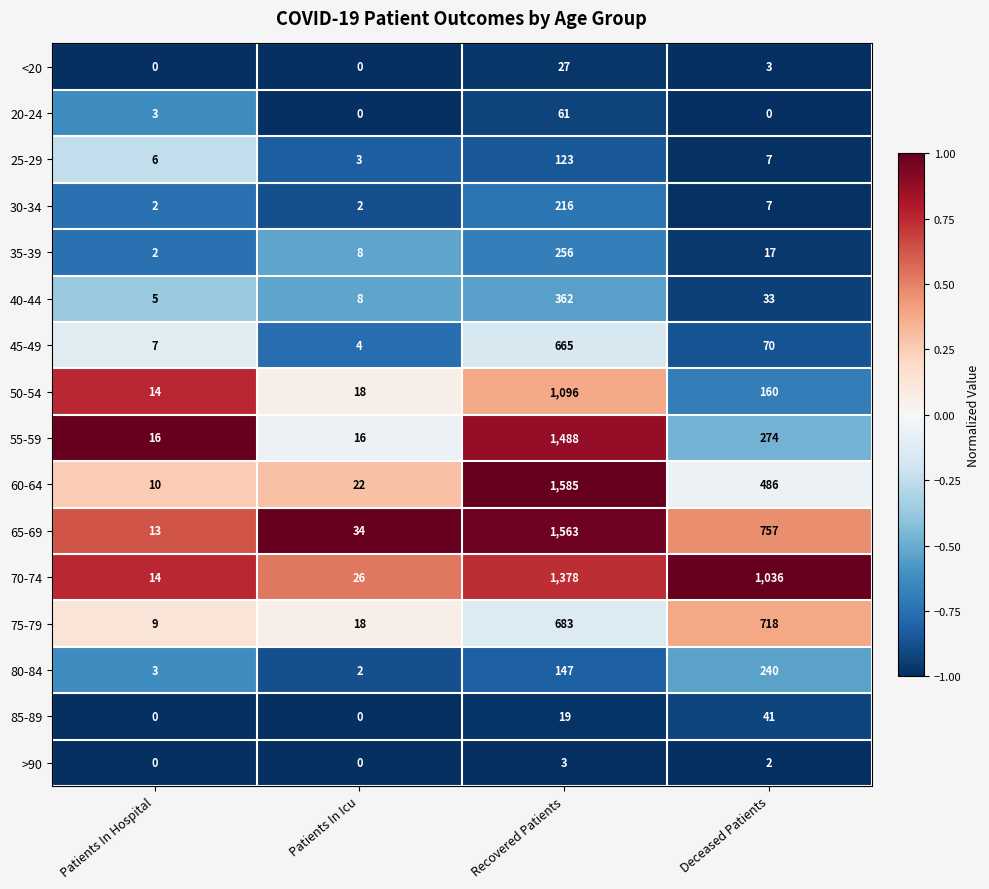

At which category is the sum across all series the highest?

Recovered Patients